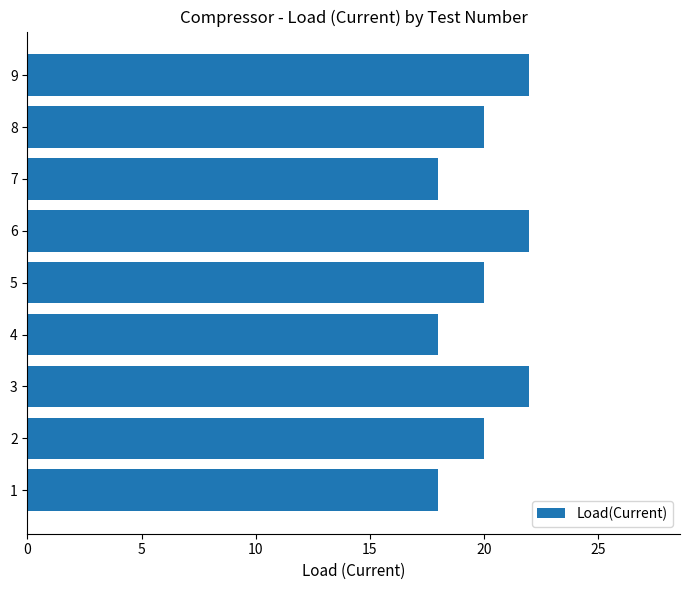

The value at 9 is 15. True or false?

False